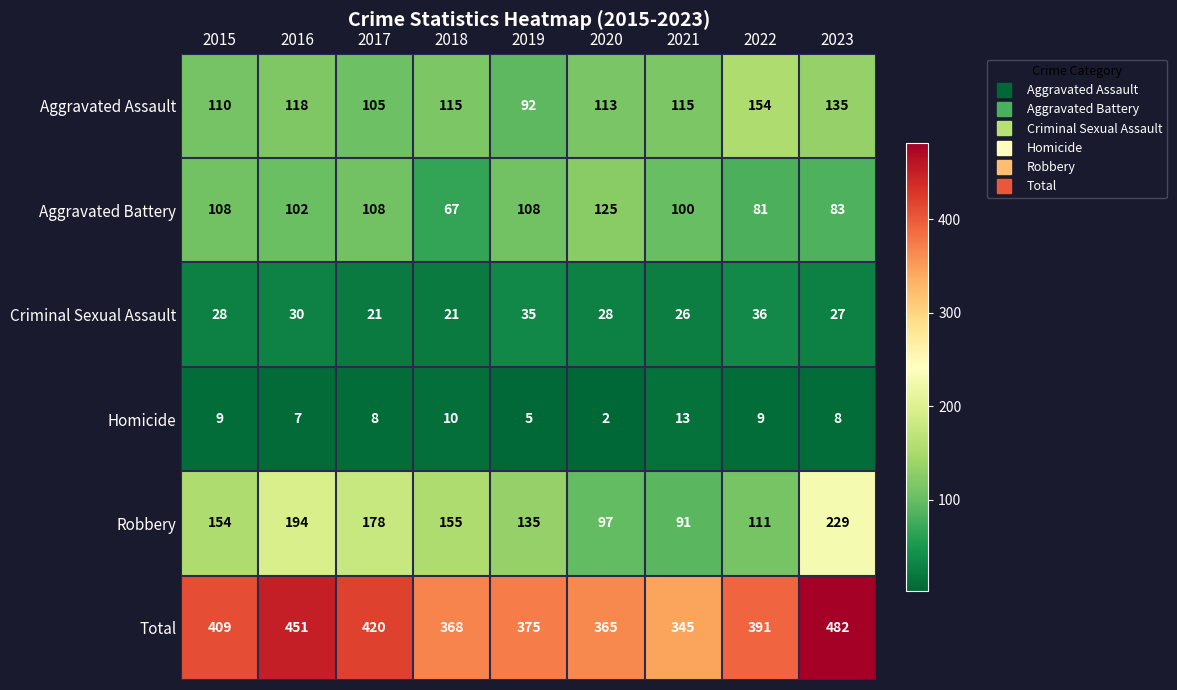

At which label does Total reach its peak?

2023